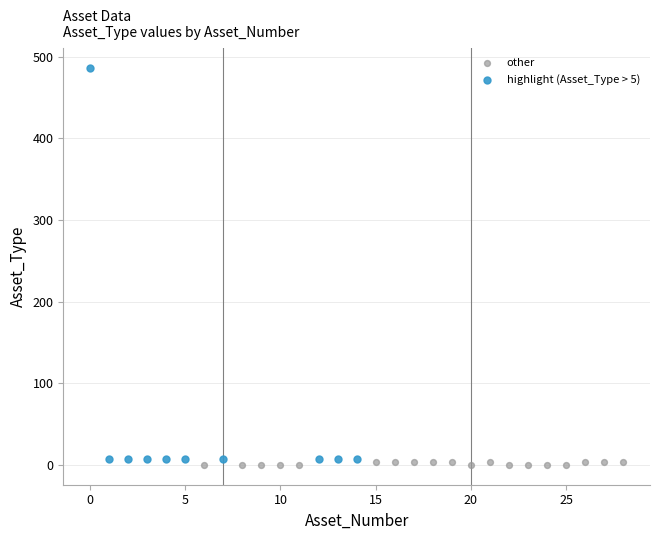

Which series has the largest Y range (max minus min)?

highlight (Asset_Type > 5)